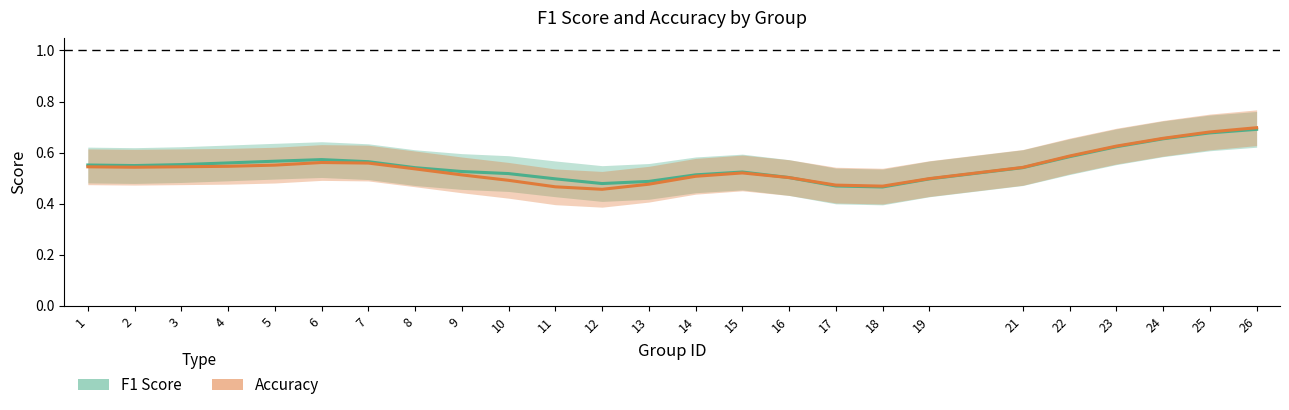

Reading left to right, extract all data points from this chart.

F1 Score: 1=0.6	2=0.5	3=0.6	4=0.6	5=0.6	6=0.6	7=0.6	8=0.5	9=0.5	10=0.5	11=0.5	12=0.5	13=0.5	14=0.5	15=0.5	16=0.5	17=0.5	18=0.5	19=0.5	21=0.5	22=0.6	23=0.6	24=0.7	25=0.7	26=0.7
Accuracy: 1=0.5	2=0.5	3=0.5	4=0.5	5=0.6	6=0.6	7=0.6	8=0.5	9=0.5	10=0.5	11=0.5	12=0.5	13=0.5	14=0.5	15=0.5	16=0.5	17=0.5	18=0.5	19=0.5	21=0.5	22=0.6	23=0.6	24=0.7	25=0.7	26=0.7